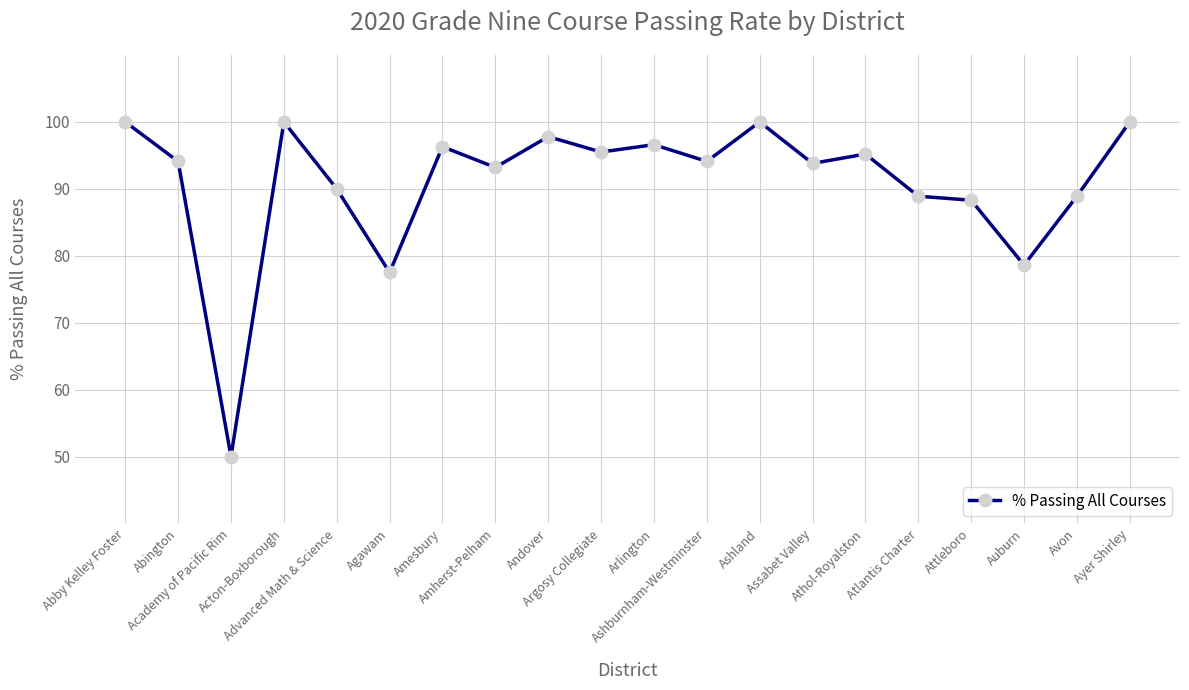

How many lines are shown in the chart?

1